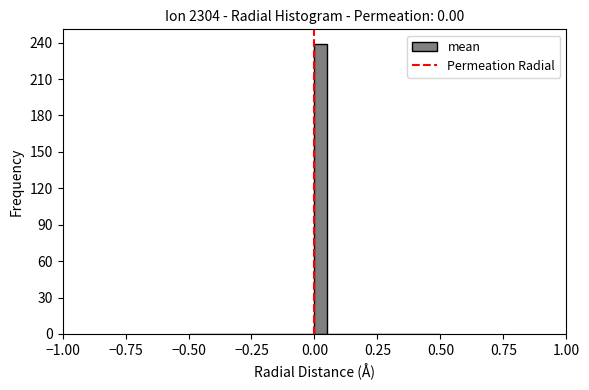

Read against the x-axis, roughly where is the centre of the tallest bar?

0.05